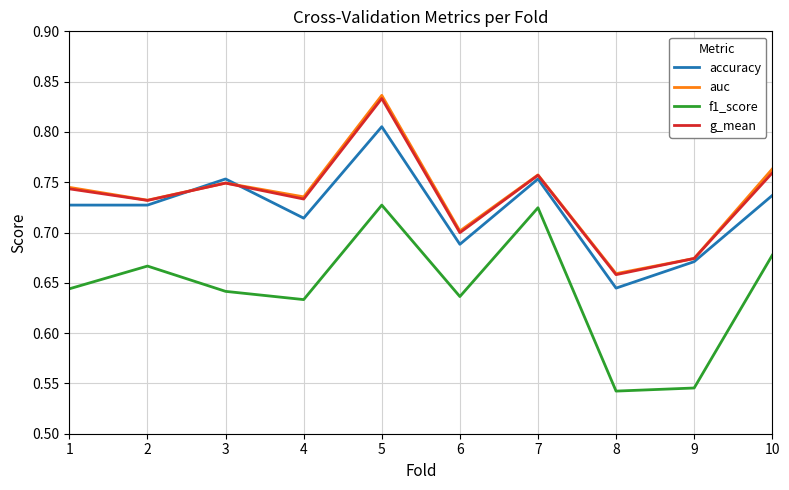

Which series changed the most between 6 and 7?

f1_score